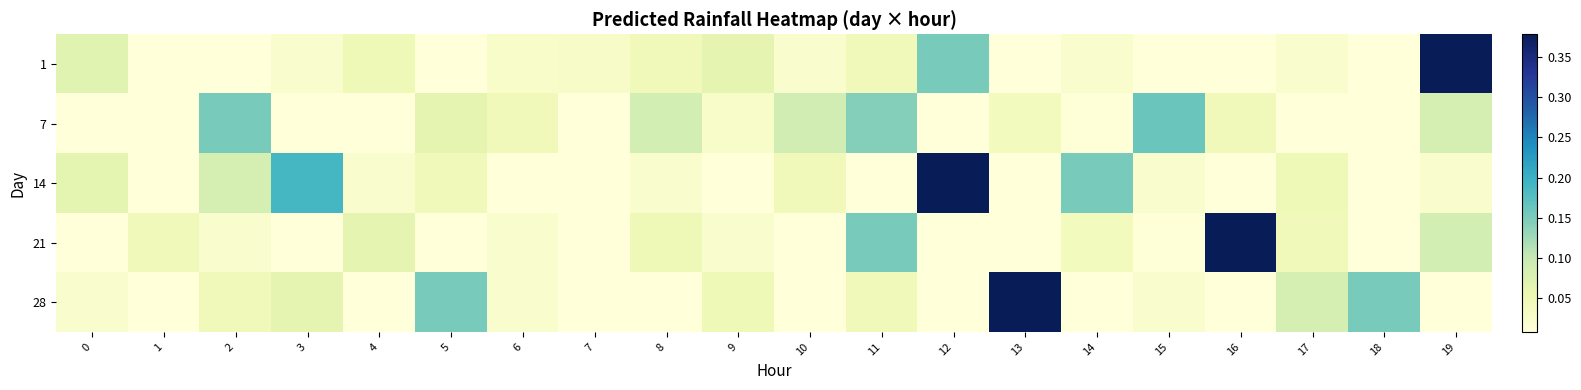

Which series changed the most between 5 and 17?

28